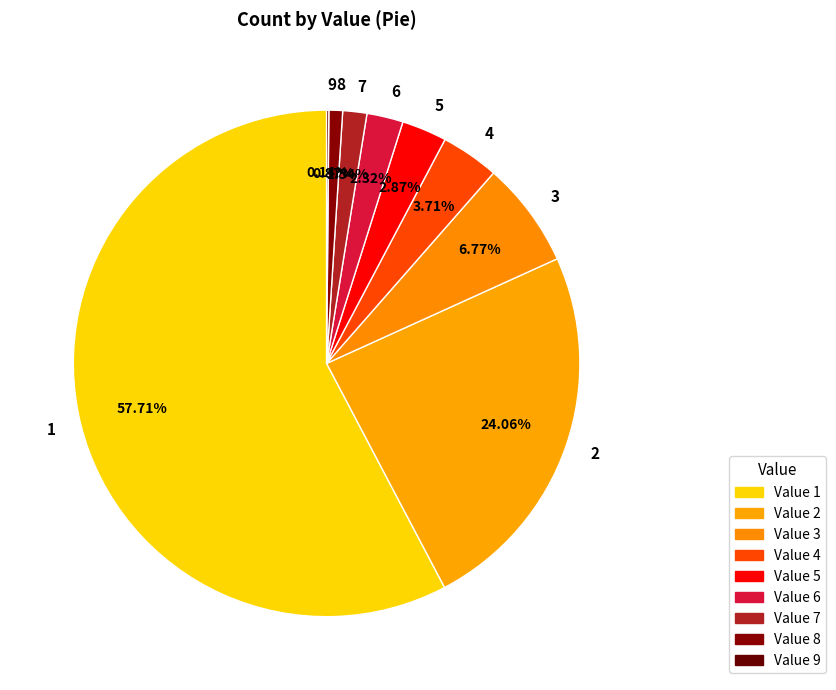

Do 7 and 8 together represent more than half of the pie?

No